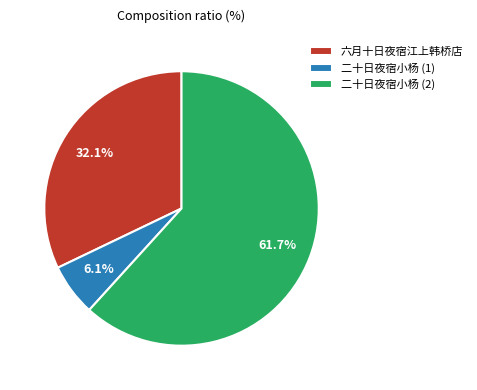

What percentage is NOT represented by 六月十日夜宿江上韩桥店?

67.9%